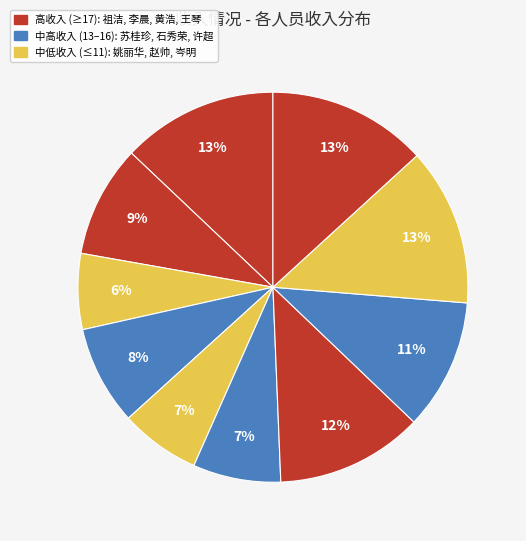

To the nearest percent, what is the difference between the largest and smallest slice percentages?

7%